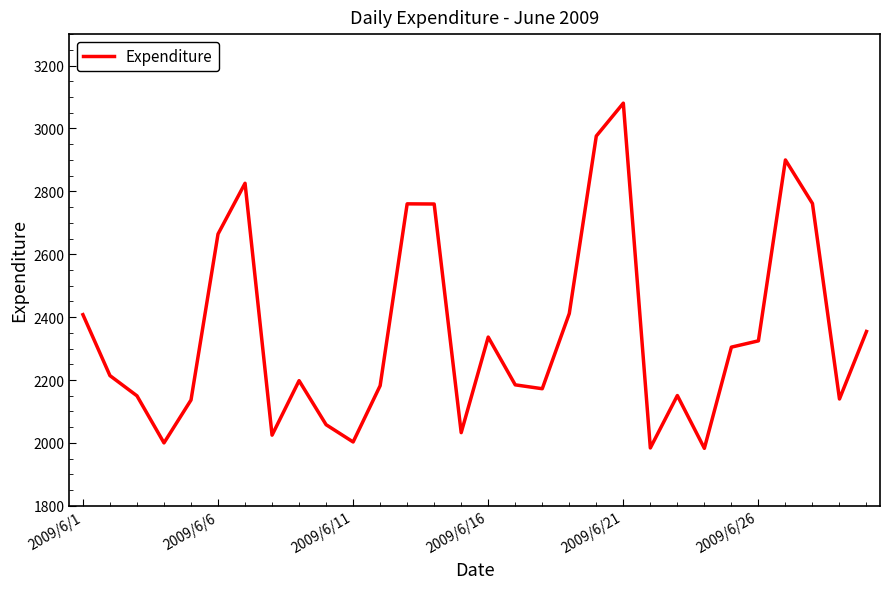

What is the difference between the maximum and minimum values?

1097.6